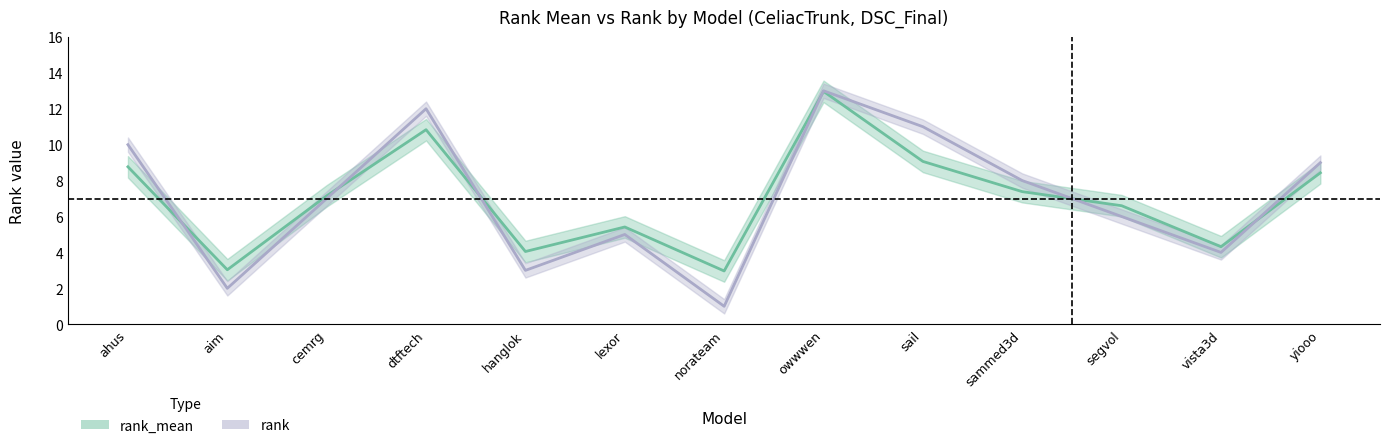

True or false: rank_mean has more than 0 points higher than both neighbors.

True